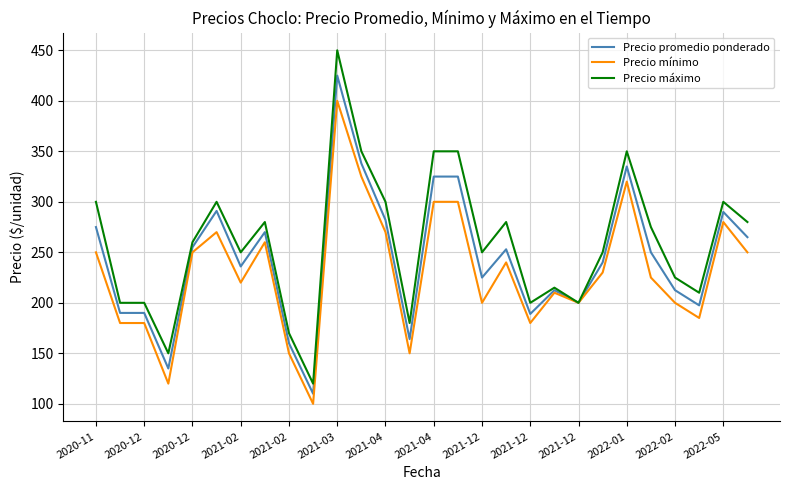

Count the number of categories in the chart.

28